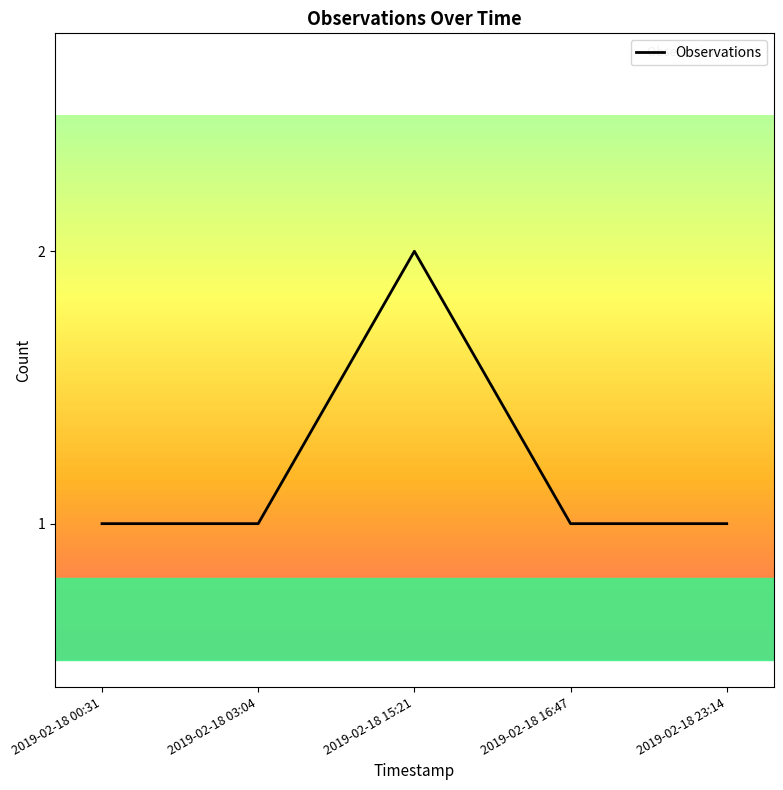

Count the number of categories in the chart.

5